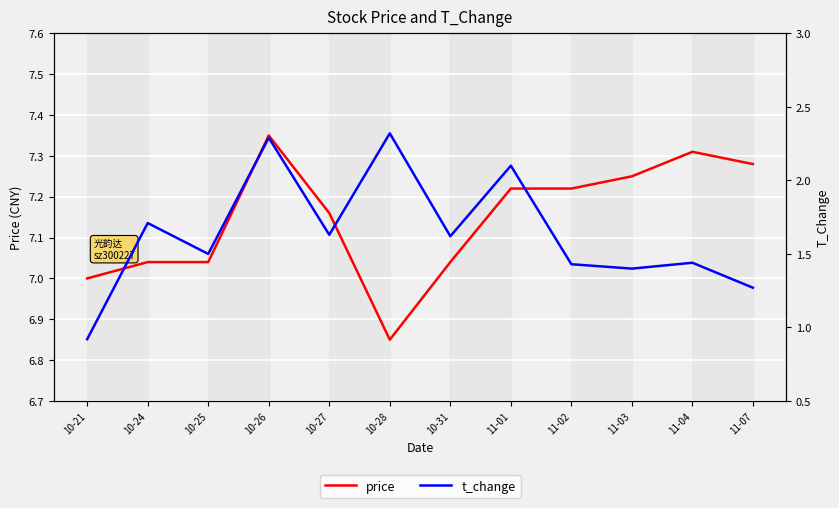

Which series has the largest total across all categories?

price